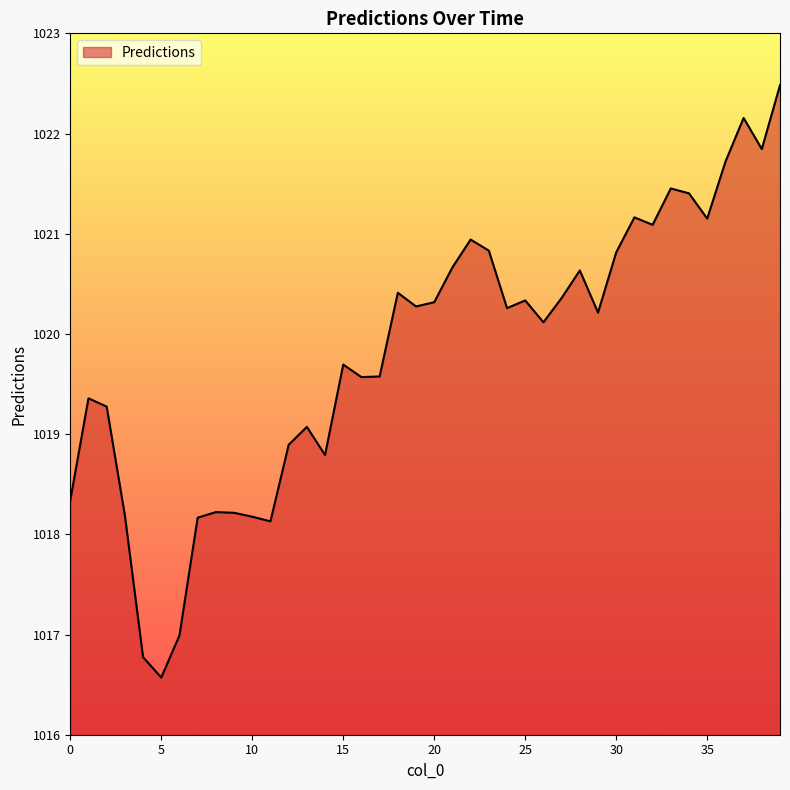

What is the smallest value displayed?

1016.6